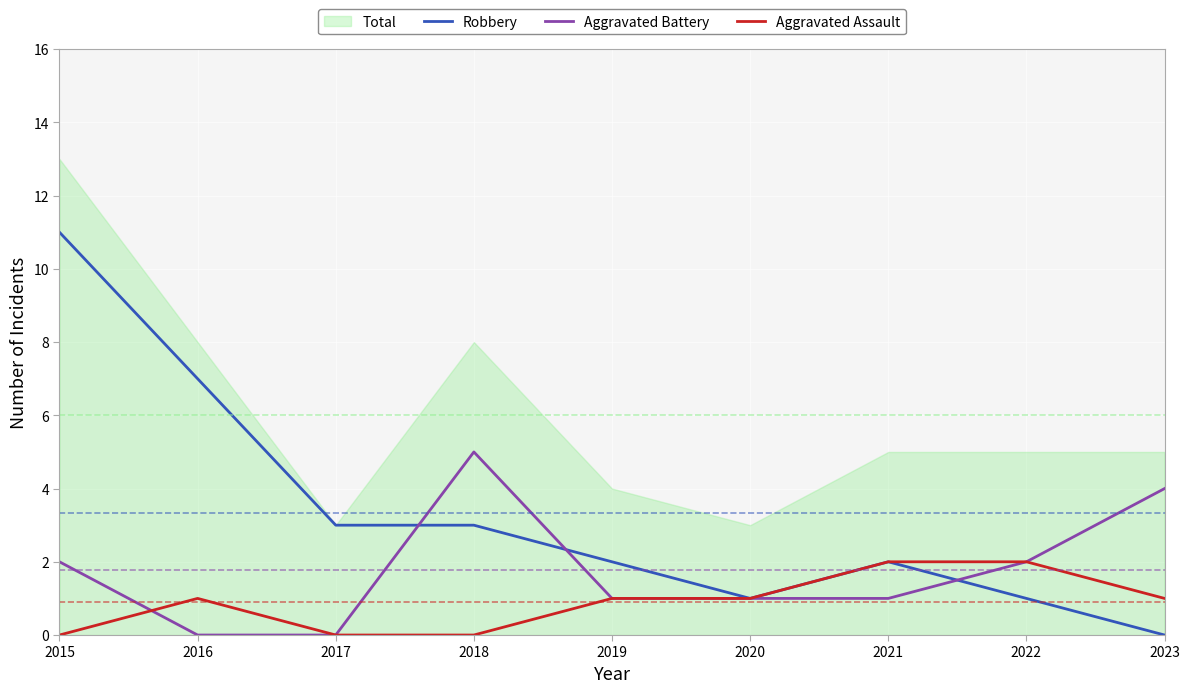

What is the difference between the maximum and minimum values in the Robbery series?

11